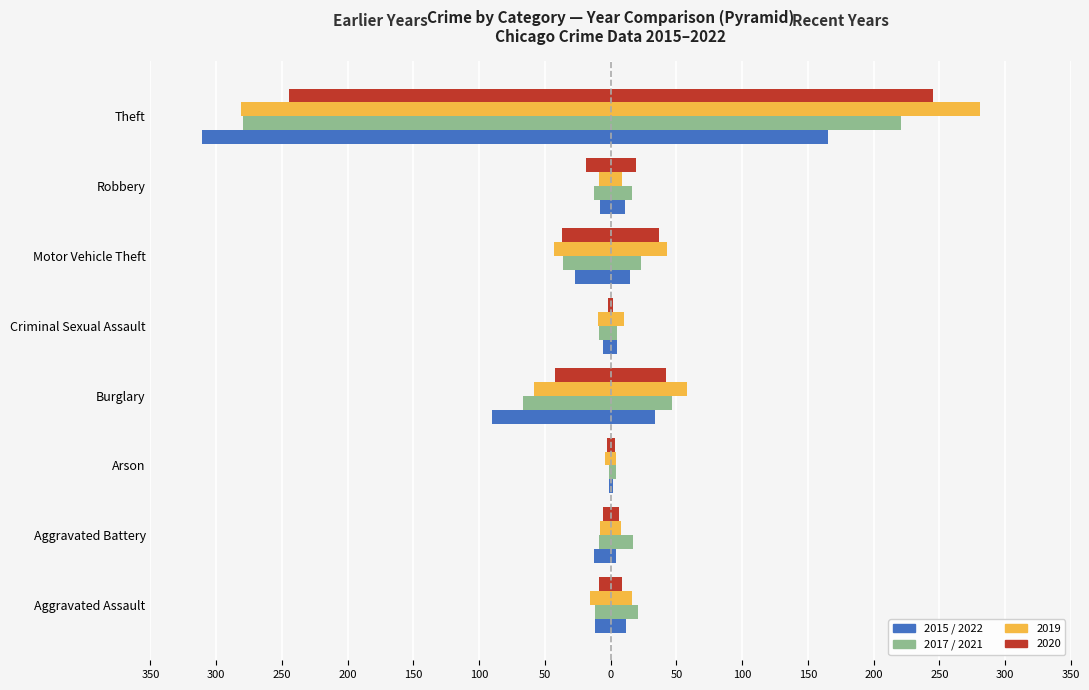

Are the bars grouped side by side (vs. stacked)?

Yes